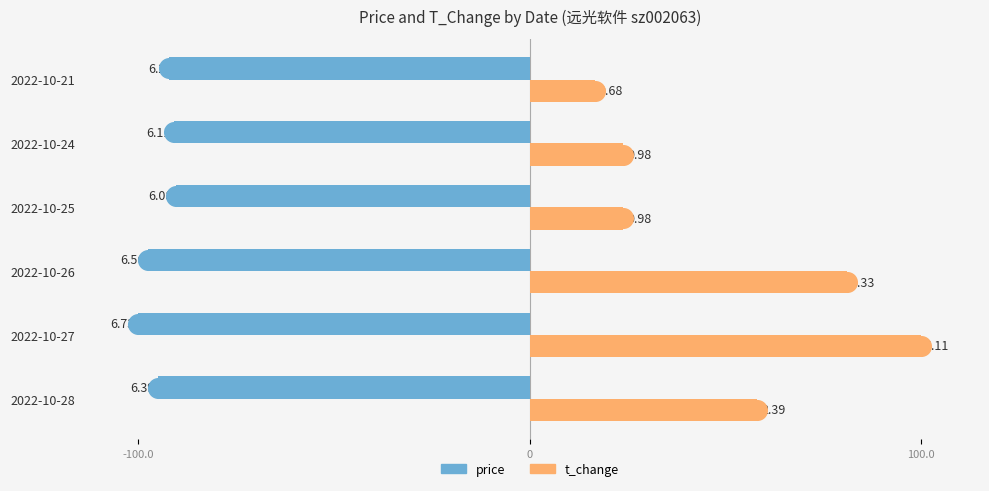

Is the value of t_change at 2022-10-27 greater than the value of price at 2022-10-27?

Yes